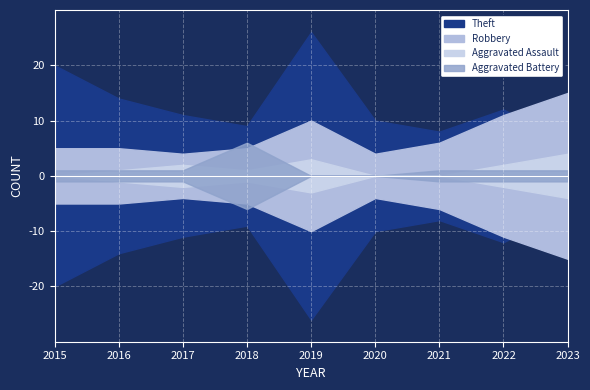

What is the maximum value for Theft?

26